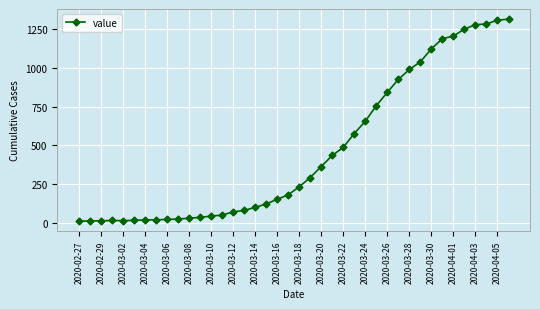

What is the average value?

465